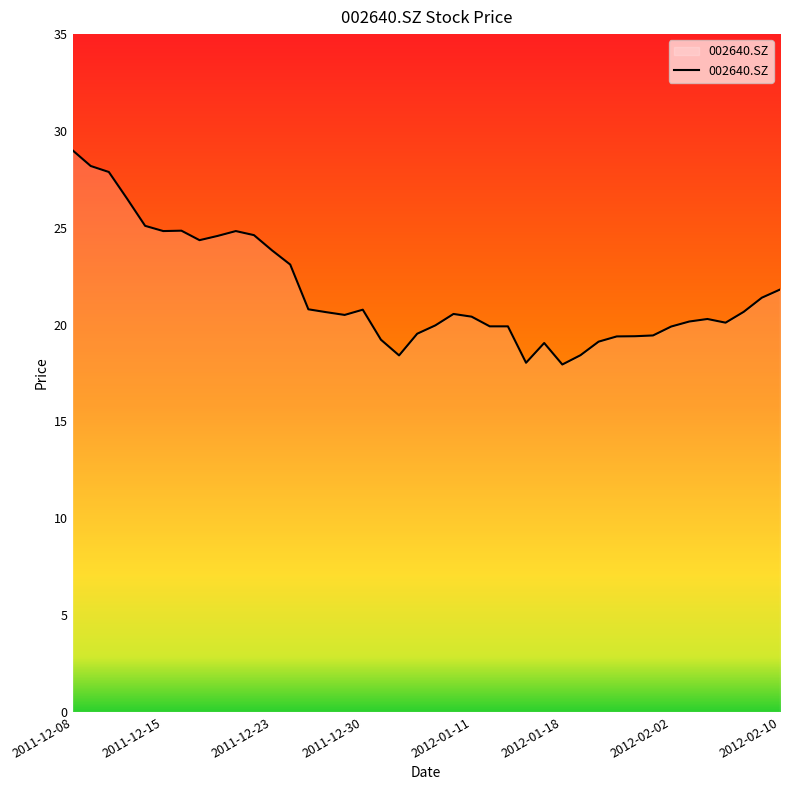

What is the smallest value displayed?

17.9